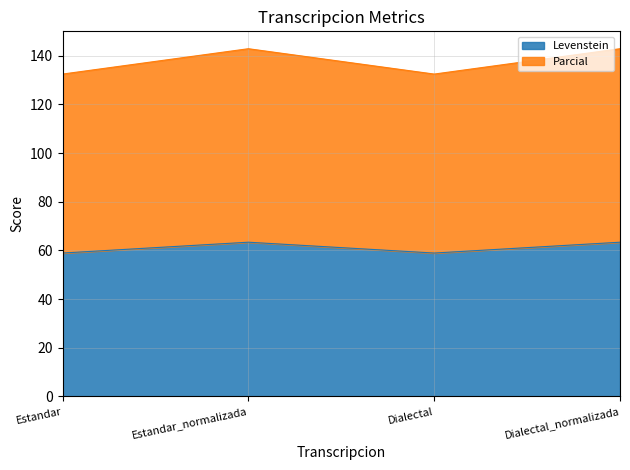

What is the maximum value for Parcial?

142.9